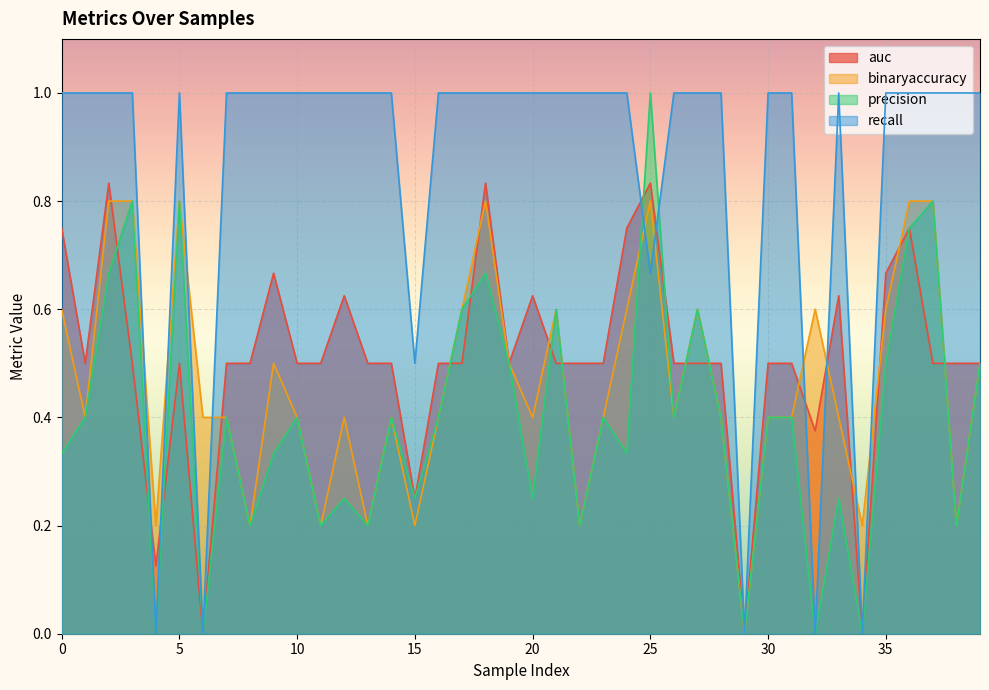

Which series has the largest total across all categories?

recall